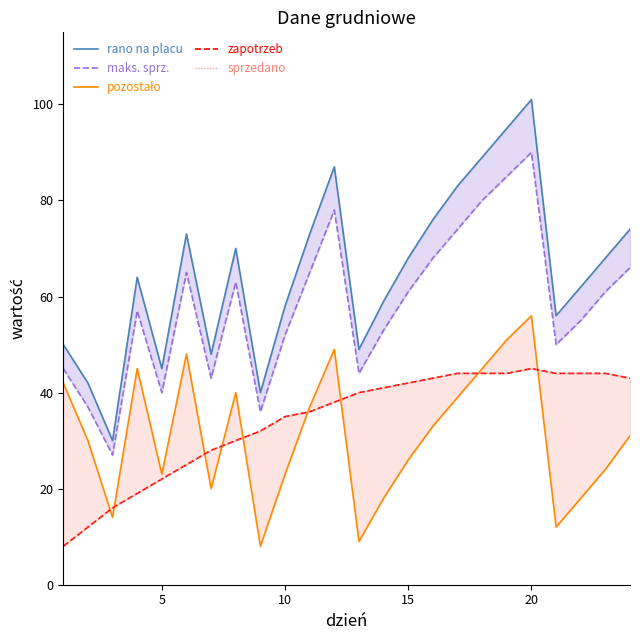

Rank the series by their maximum value, from lowest to highest.

zapotrzeb, sprzedano, pozostało, maks. sprz., rano na placu